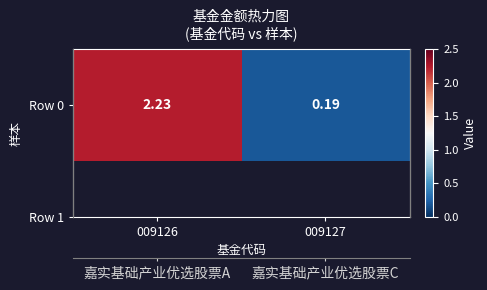

Reading left to right, transcribe all the data shown in this chart.

009126=2.2	009127=0.2